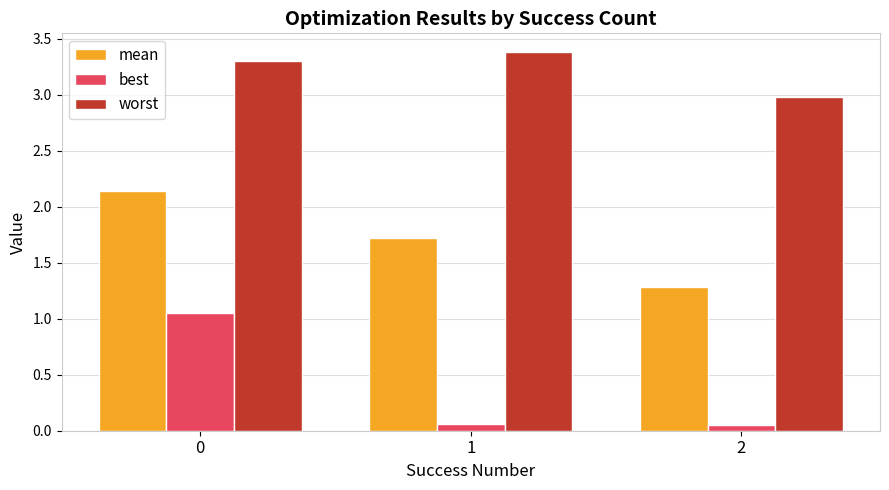

What is the difference between the highest and lowest values at 2?

2.9